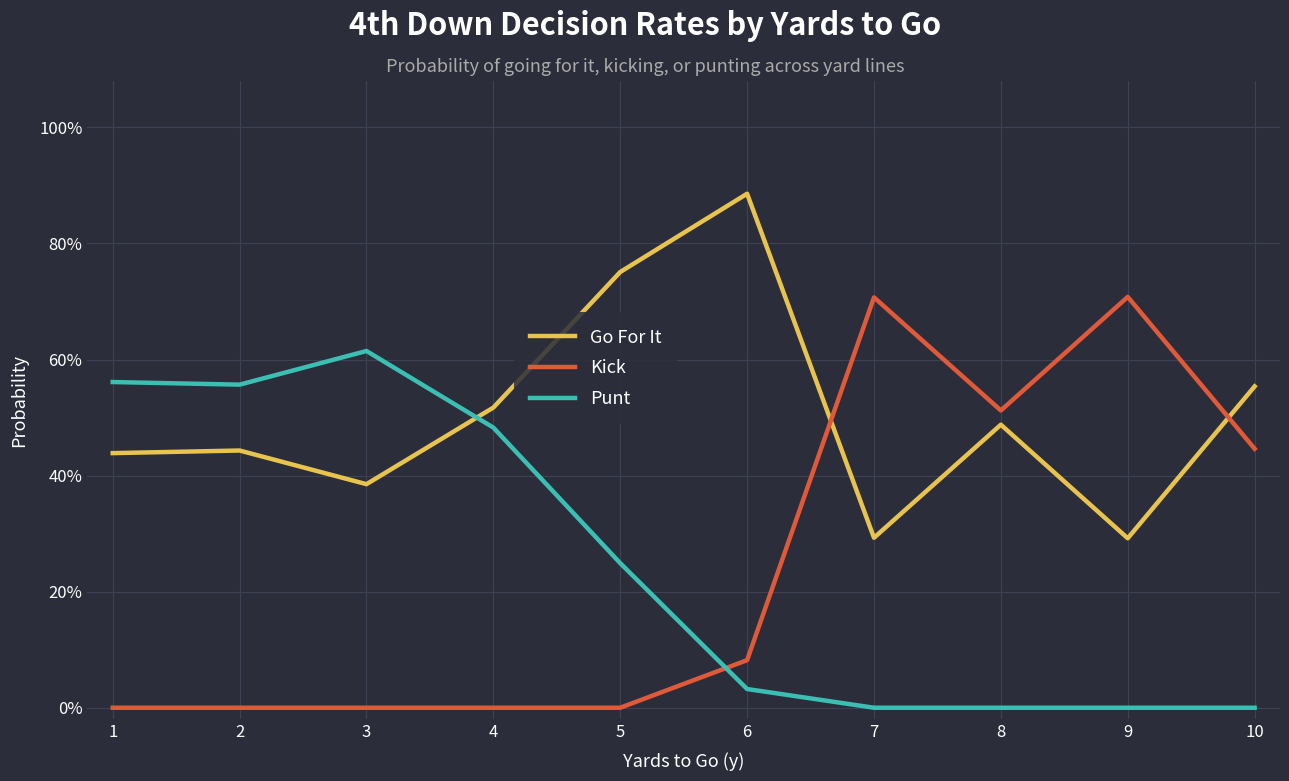

Reading left to right, what are all the values shown in this chart?

Go For It: 1=0.4	2=0.4	3=0.4	4=0.5	5=0.8	6=0.9	7=0.3	8=0.5	9=0.3	10=0.6
Kick: 1=0.0	2=0.0	3=0.0	4=0.0	5=0.0	6=0.1	7=0.7	8=0.5	9=0.7	10=0.4
Punt: 1=0.6	2=0.6	3=0.6	4=0.5	5=0.2	6=0.0	7=0.0	8=0.0	9=0.0	10=0.0